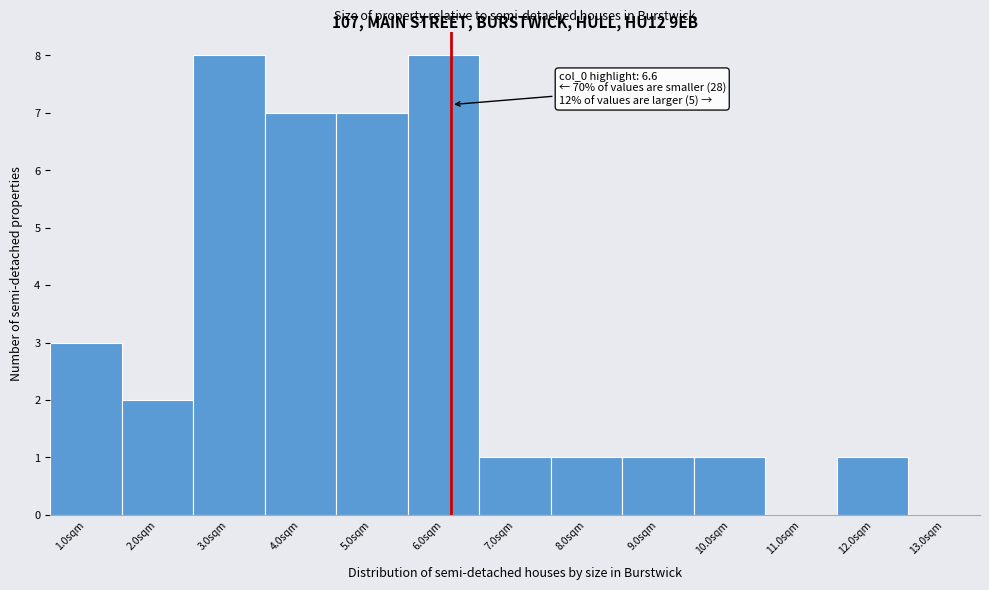

Reading left to right, extract all data points from this chart.

1.0sqm=3	2.0sqm=2	3.0sqm=8	4.0sqm=7	5.0sqm=7	6.0sqm=8	7.0sqm=1	8.0sqm=1	9.0sqm=1	10.0sqm=1	11.0sqm=0	12.0sqm=1	13.0sqm=0